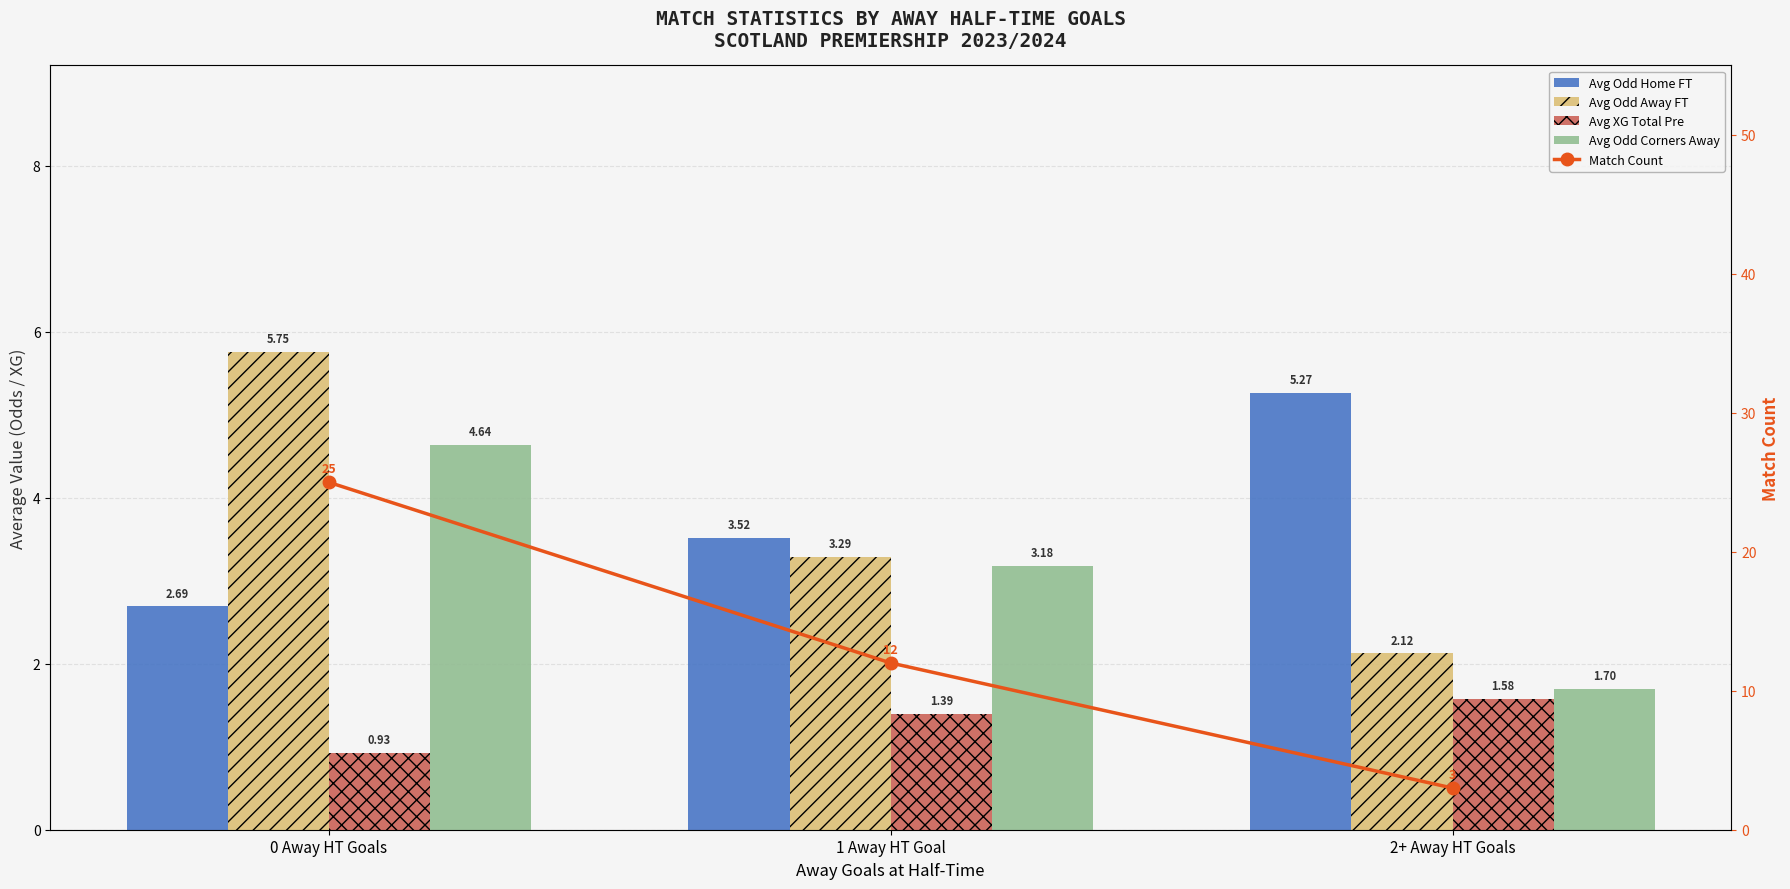

True or false: Avg XG Total Pre has a value of 1.4 at 1 Away HT Goal.

True